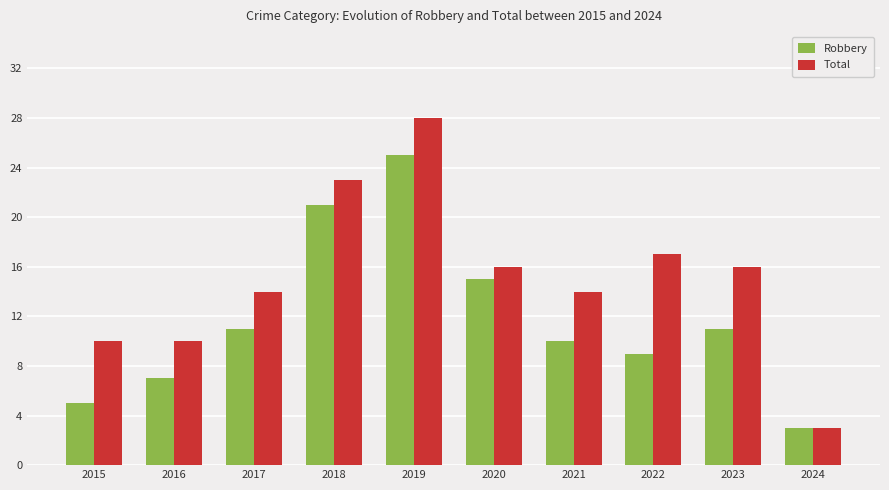

How many bars are there in each group?

2